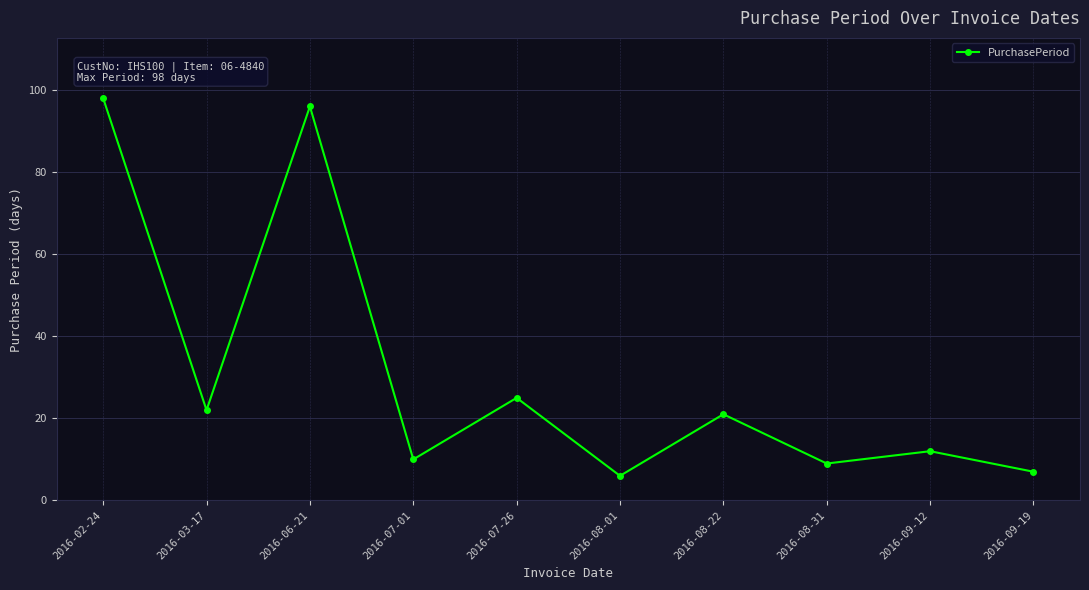

What is the difference between the values at 2016-03-17 and 2016-08-22?

1